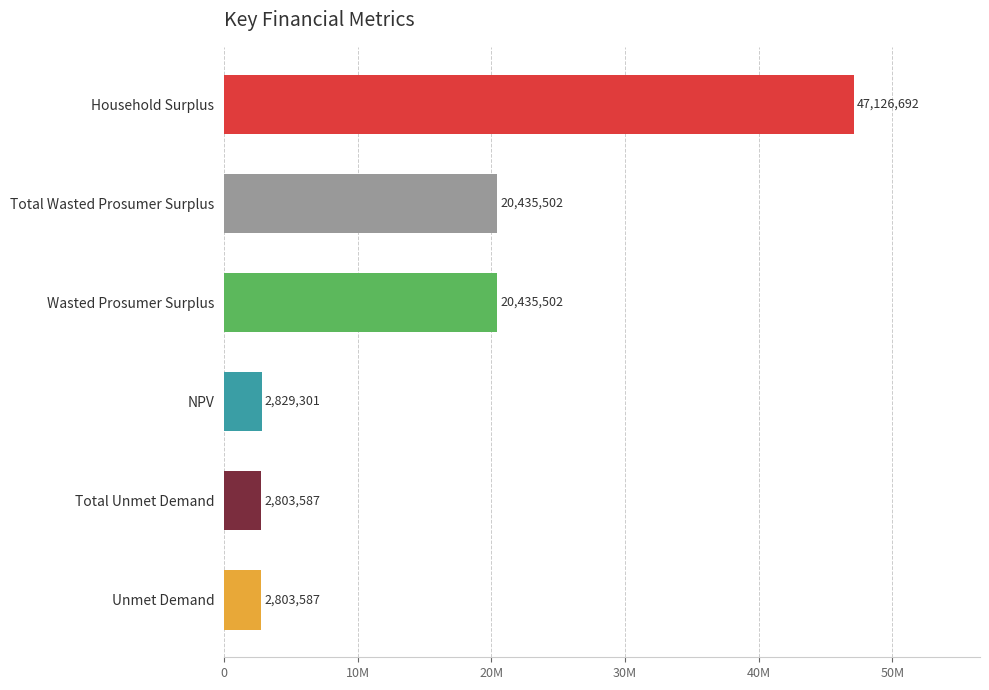

Does the chart contain any negative values?

No